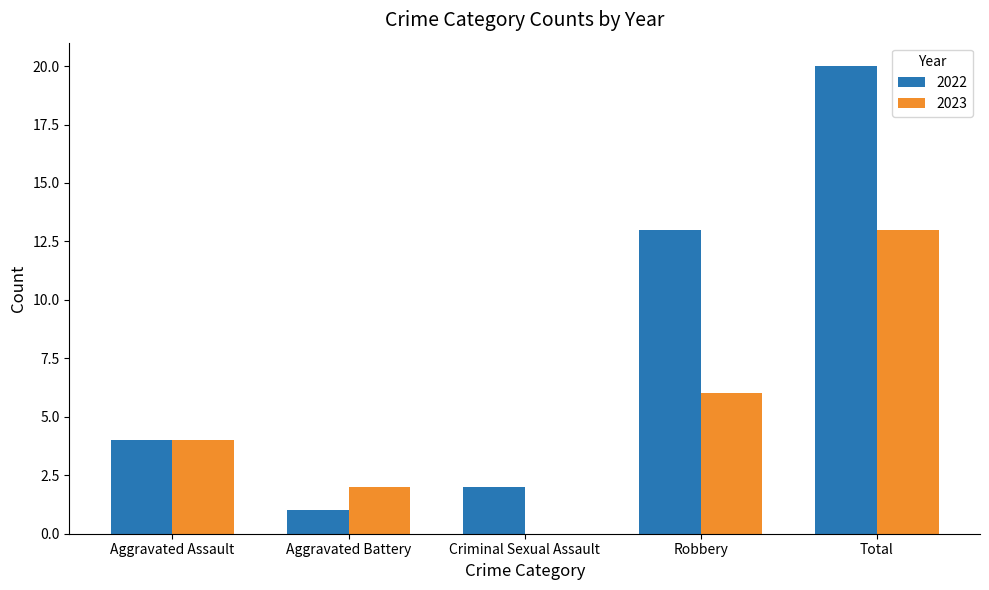

Which series changed the most between Aggravated Battery and Total?

2022